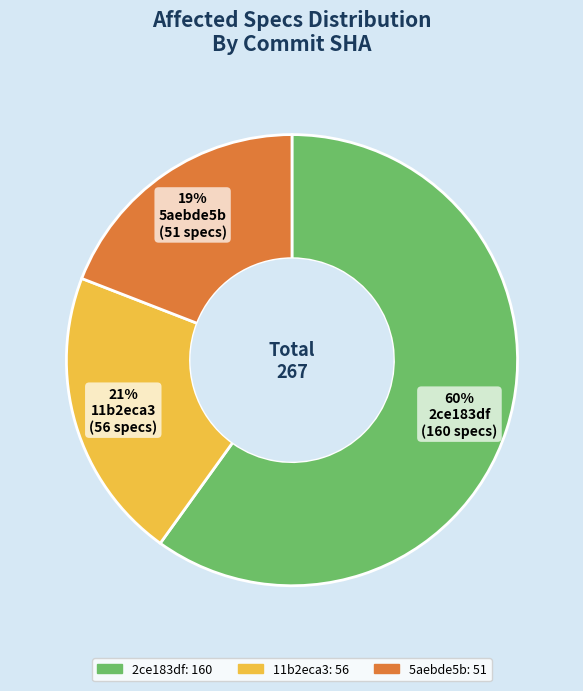

What percentage is the 11b2eca3 slice, to the nearest percent?

21%